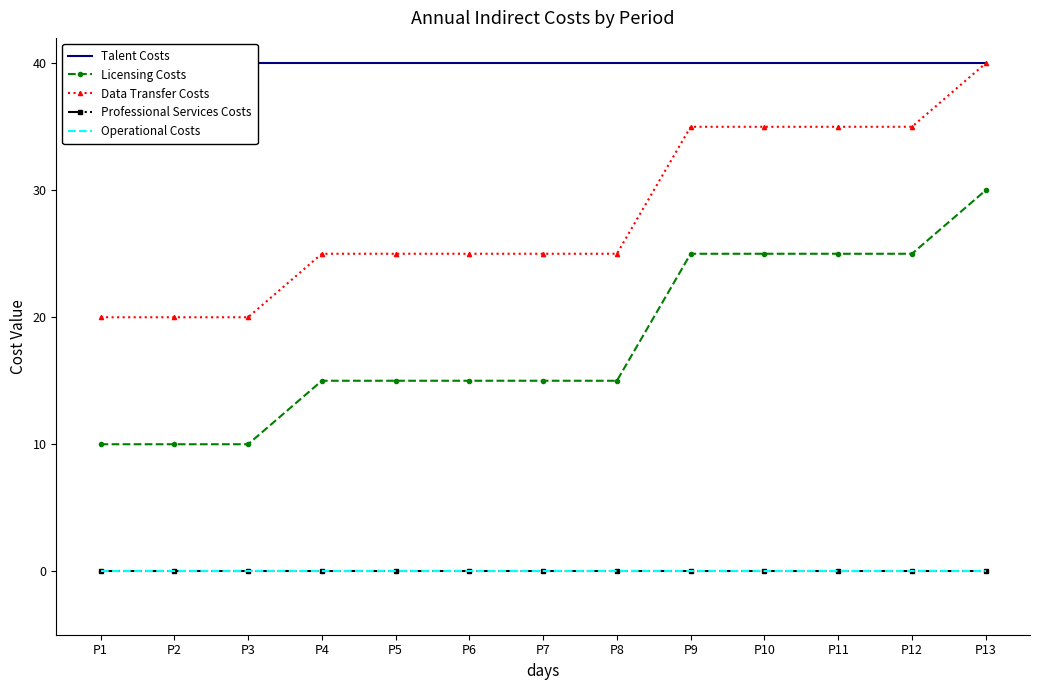

Which series has the largest total across all categories?

Talent Costs